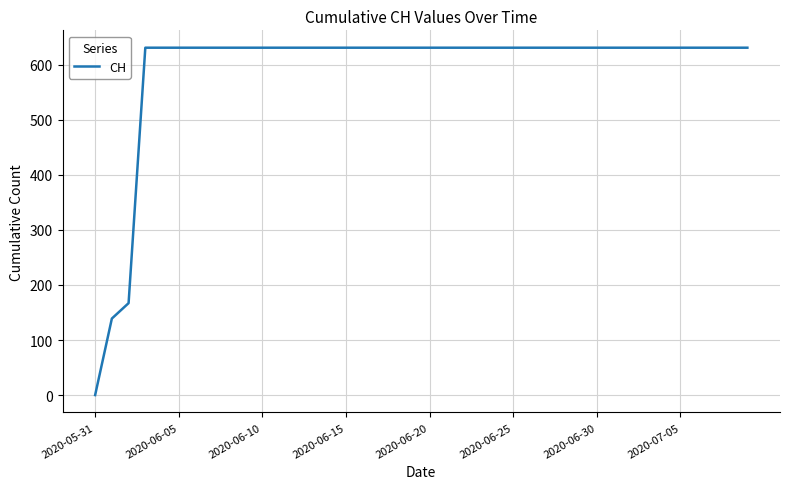

What is the difference between the maximum and minimum values?

631